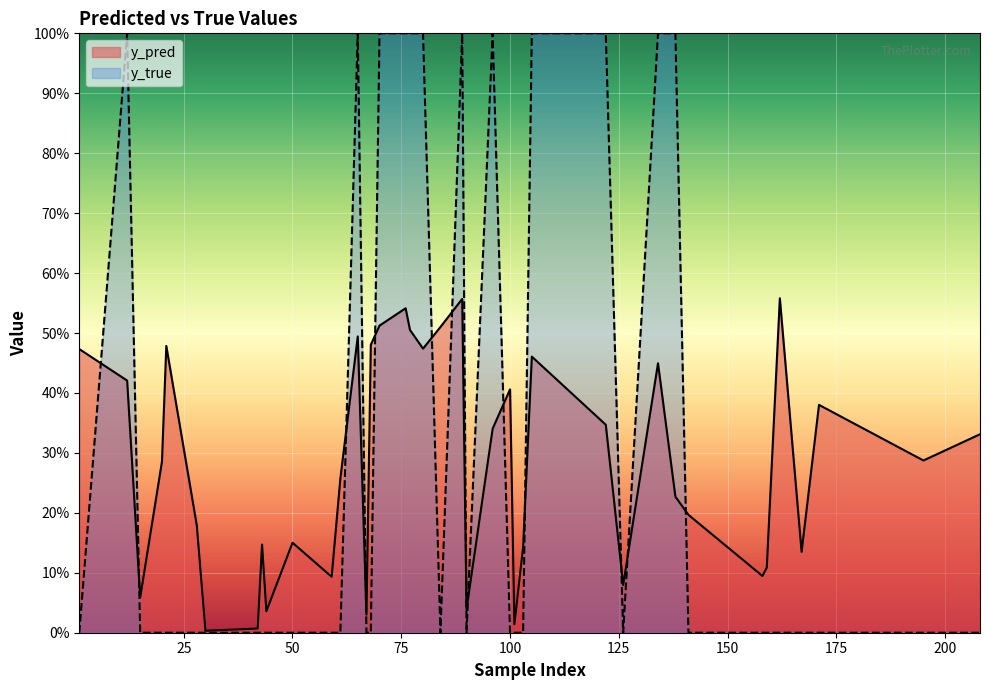

What is the spread (max minus min) of values at 126?

0.1